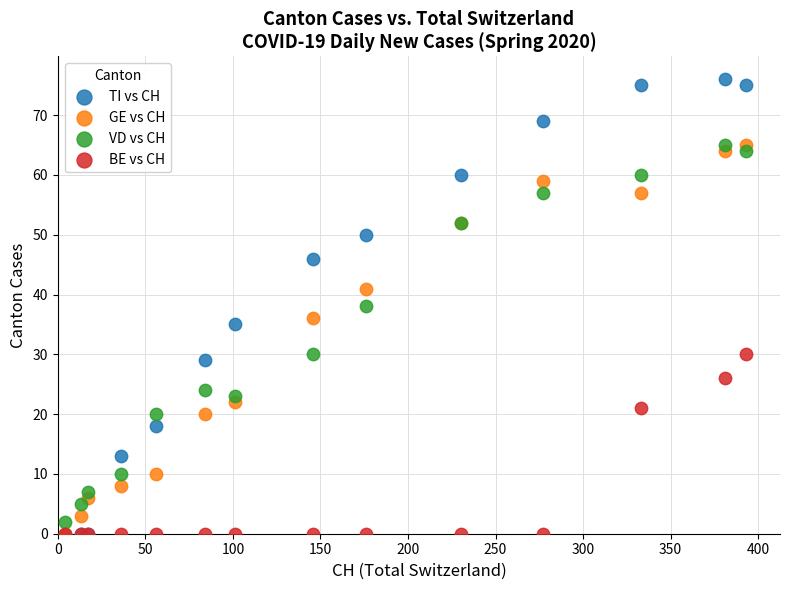

Which series has the largest Y range (max minus min)?

TI vs CH